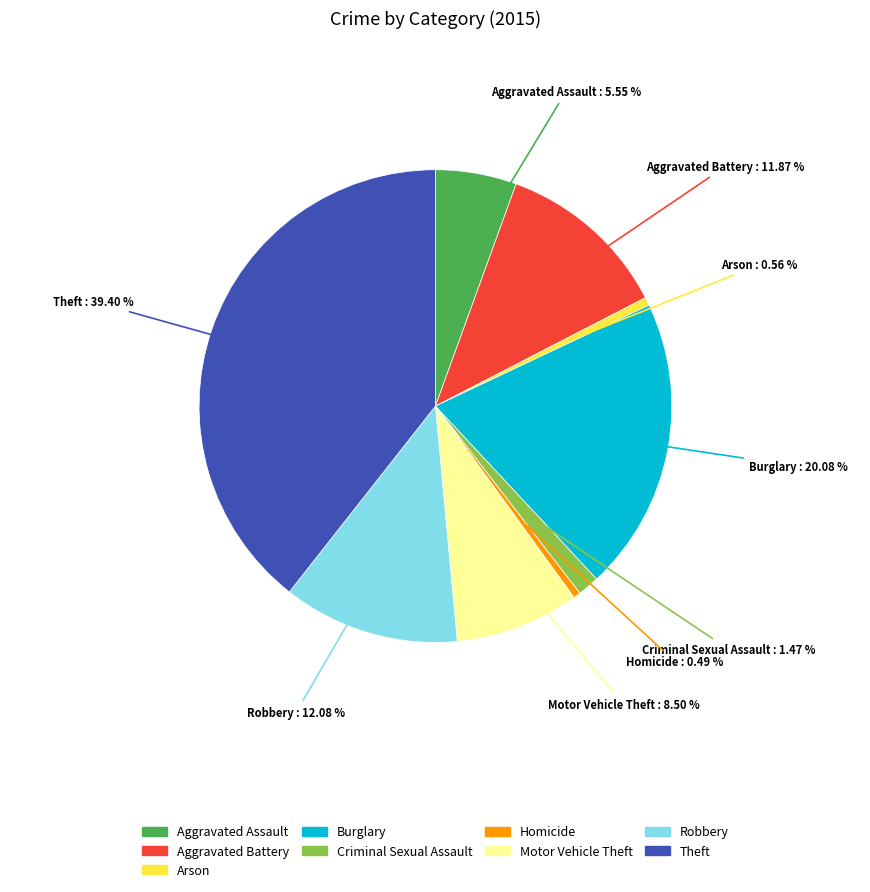

To the nearest percent, what portion does Aggravated Battery represent?

12%